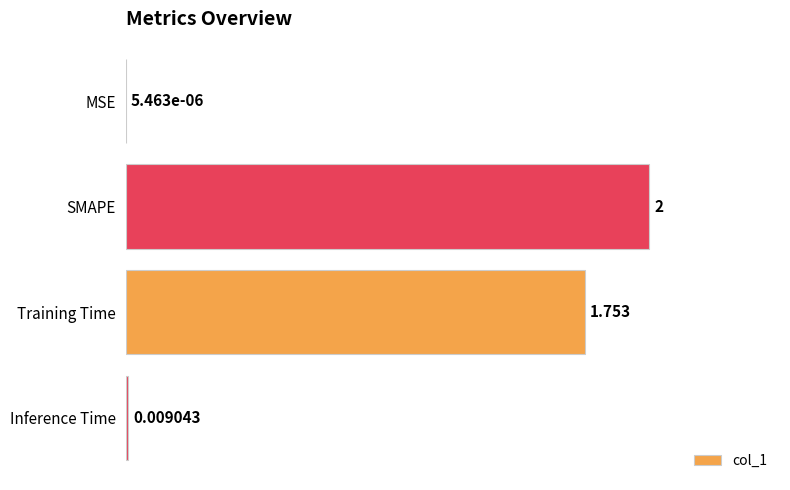

Which has a higher value, Inference Time or MSE?

Inference Time